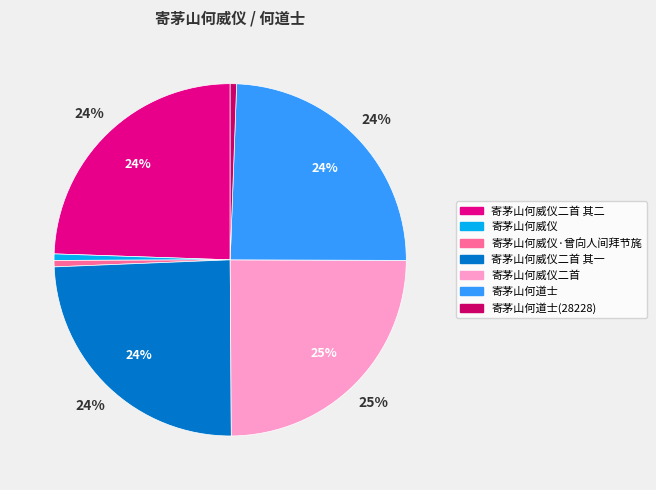

What is the ratio of the value at 寄茅山何威仪·曾向人间拜节旄 to the value at 寄茅山何道士(28228)?

1.0